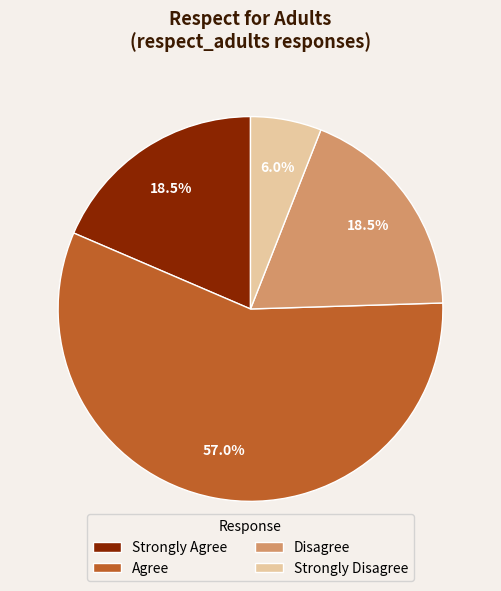

To the nearest percent, what percentage of the pie is Strongly Disagree?

6%